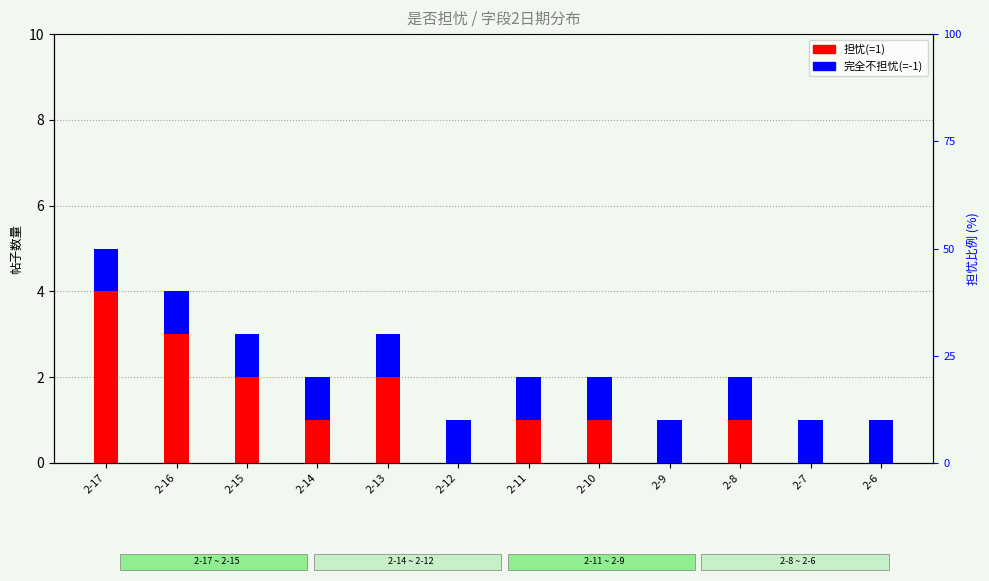

What is the difference between the maximum and minimum values in the 担忧(1) series?

4